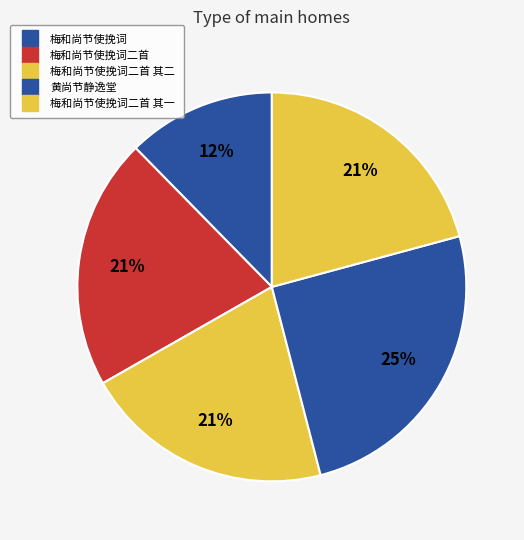

How many slices are in this pie chart?

5